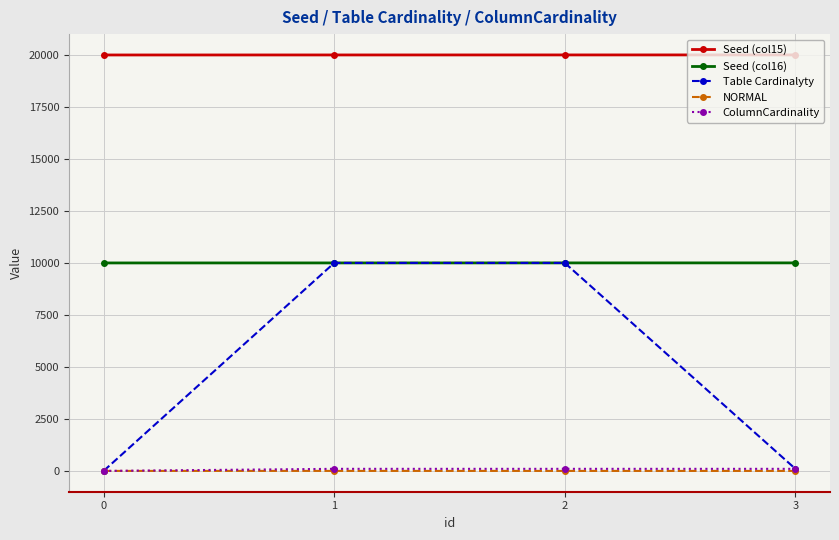

Where is Table Cardinalyty nearest to the value 5000?

3